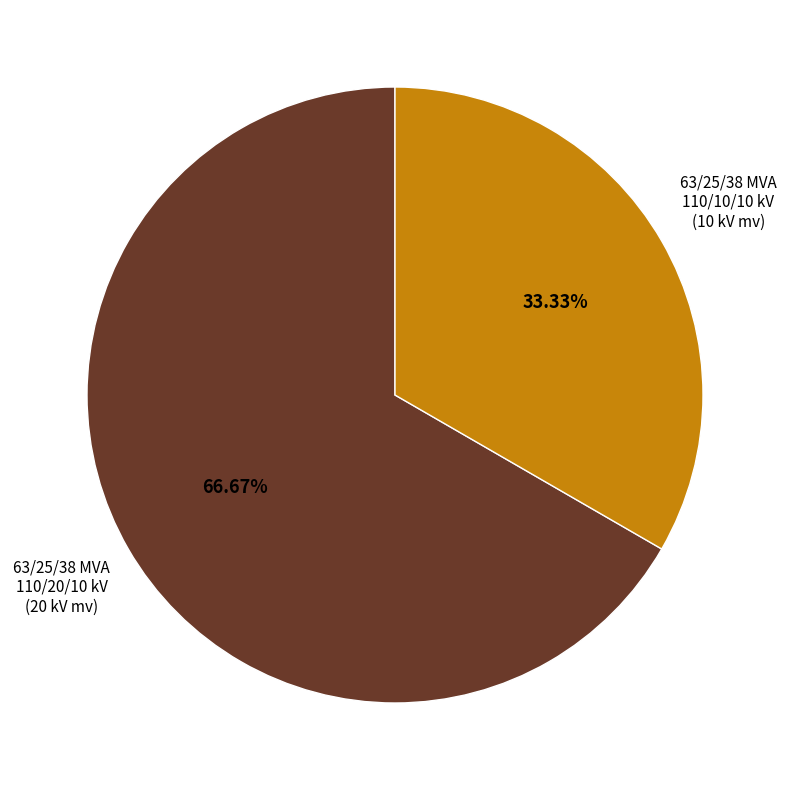

Does any single category account for the majority?

Yes